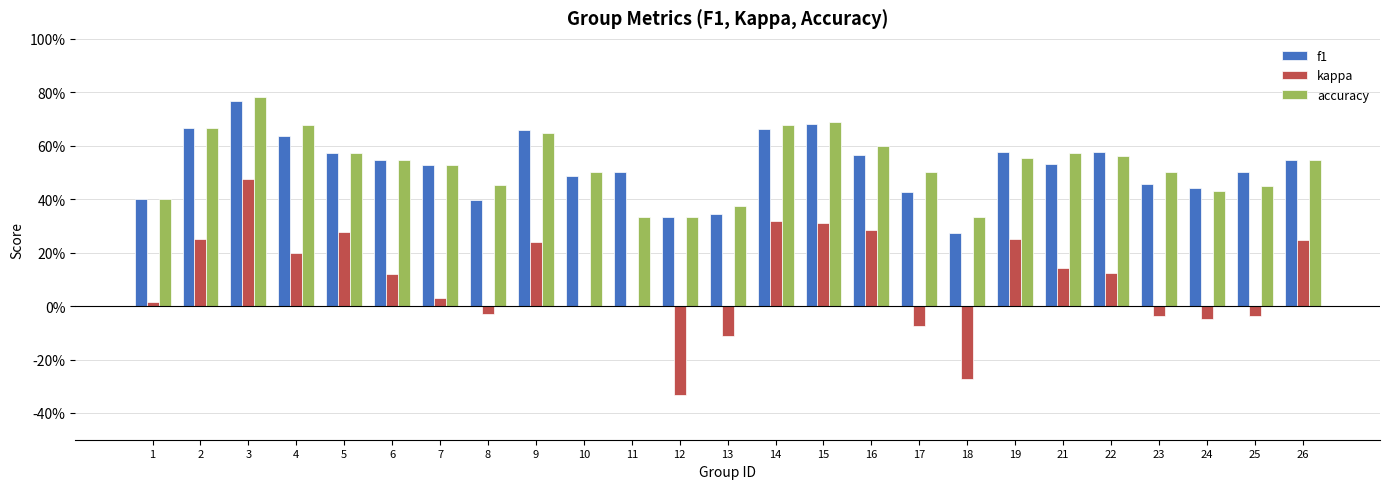

What are all the series names shown in the legend?

f1, kappa, accuracy